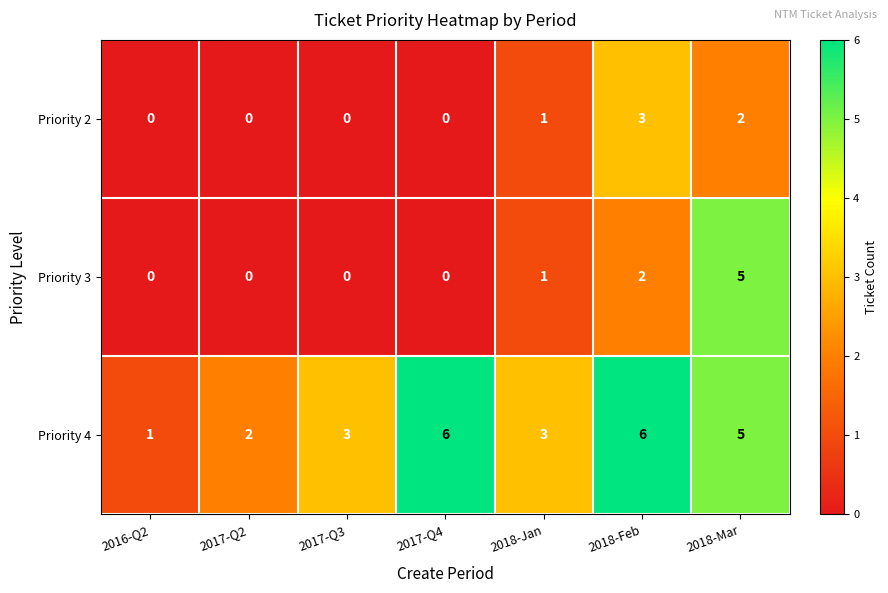

How many distinct data groups are displayed?

3